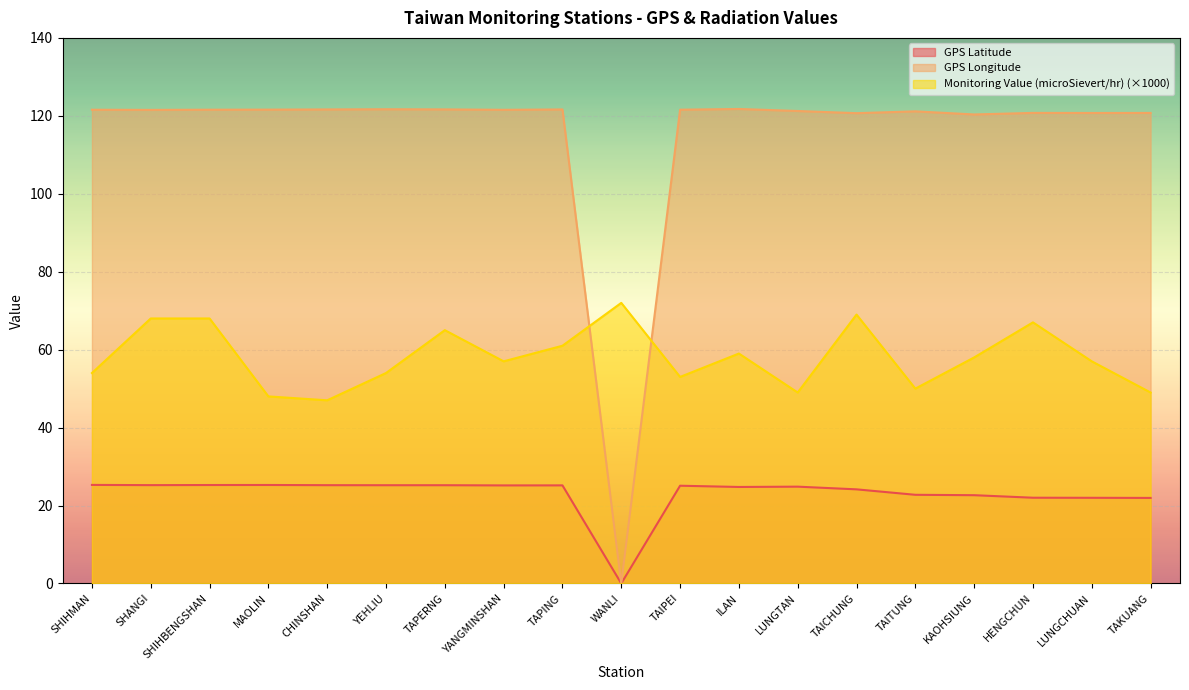

The value of Monitoring Value (microSievert/hr) at TAPERNG is 115.1. True or false?

False